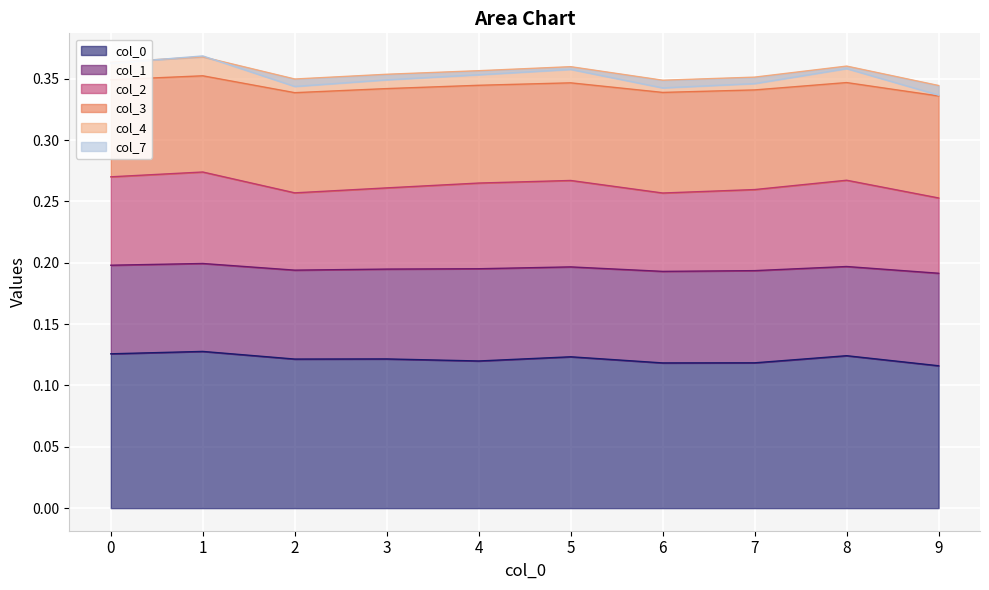

Is the value of 2 at 6 greater than the value of 0 at 1?

Yes